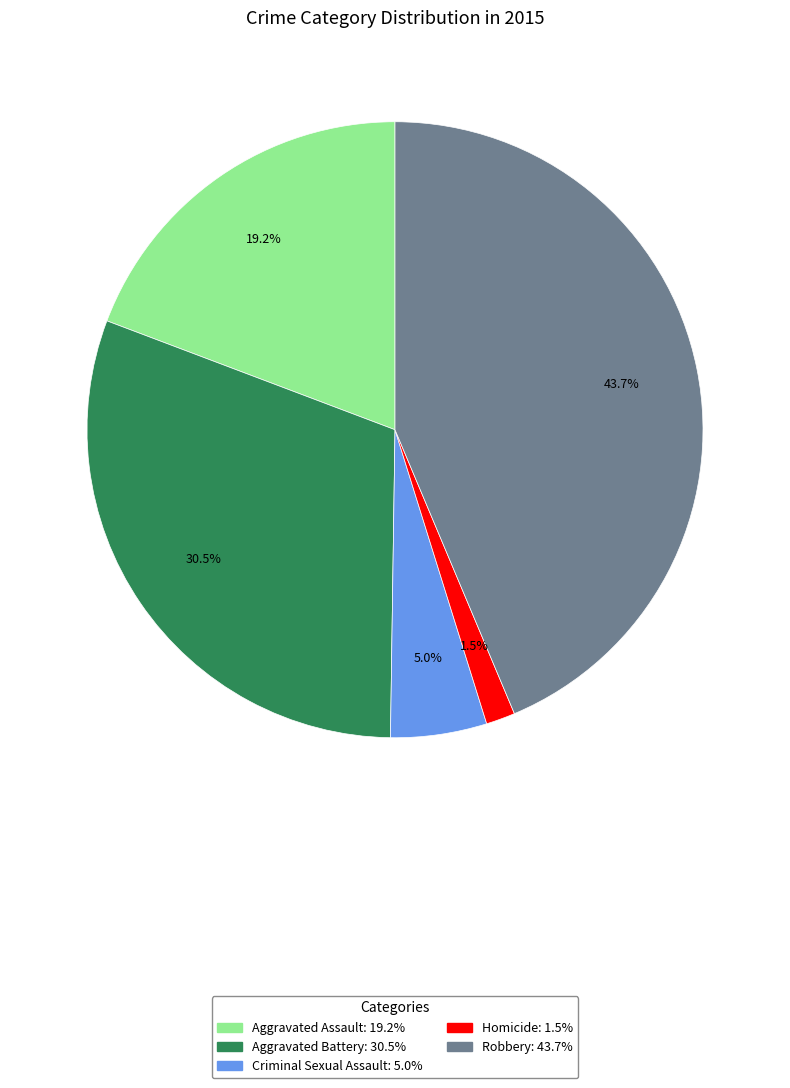

Between Aggravated Battery and Criminal Sexual Assault, which is larger?

Aggravated Battery